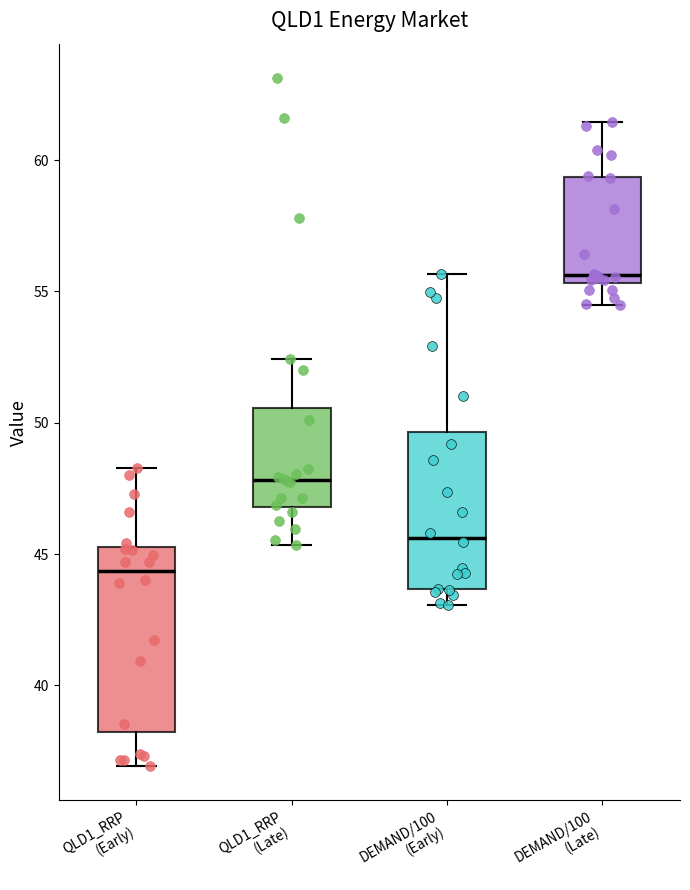

Where is the lower edge of the box for QLD1_RRP (Early) on the y-axis? The values are not printed on the chart, so give them approximately, as read against the axis.

38.0